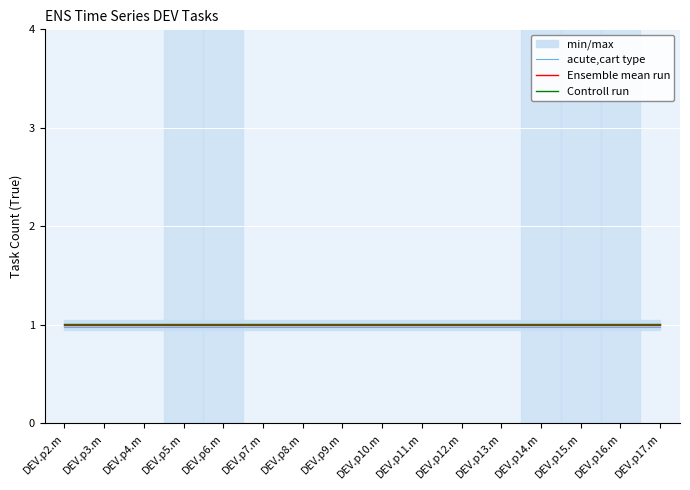

What is the sum of all acute,cart type values?

15.7